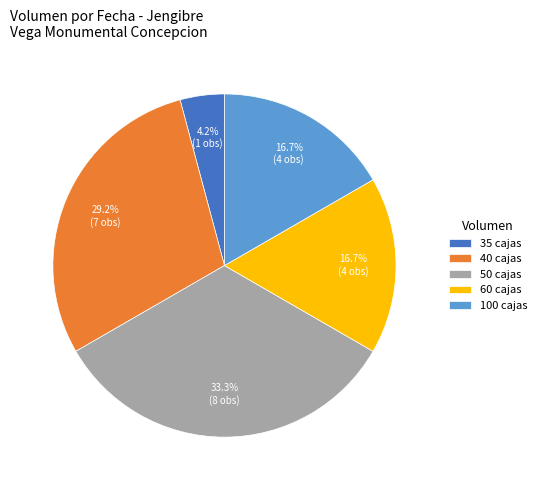

Which slice is the smallest?

35 cajas